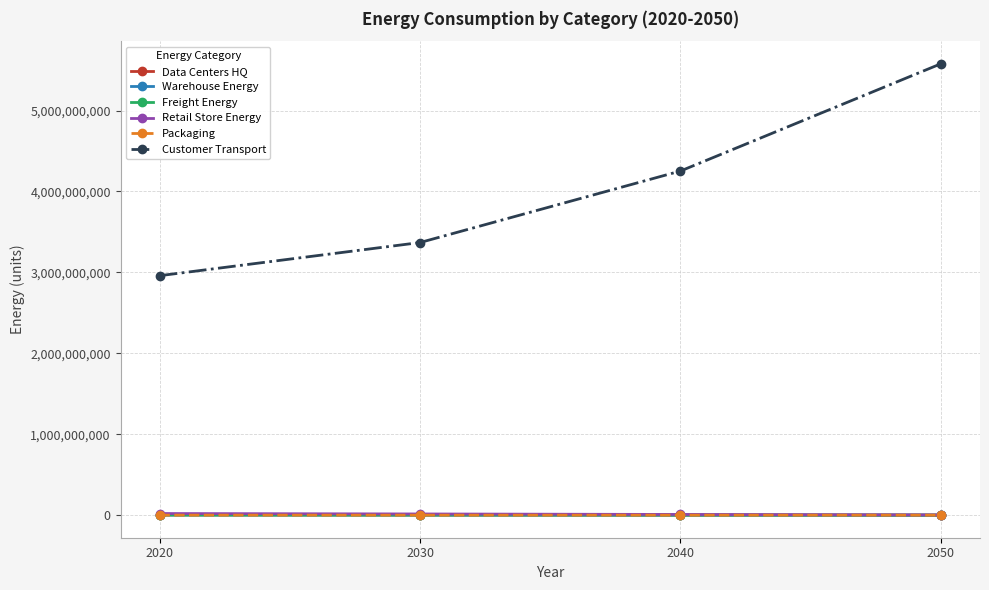

What is the approximate value of Freight Energy at 2050?

158367.9